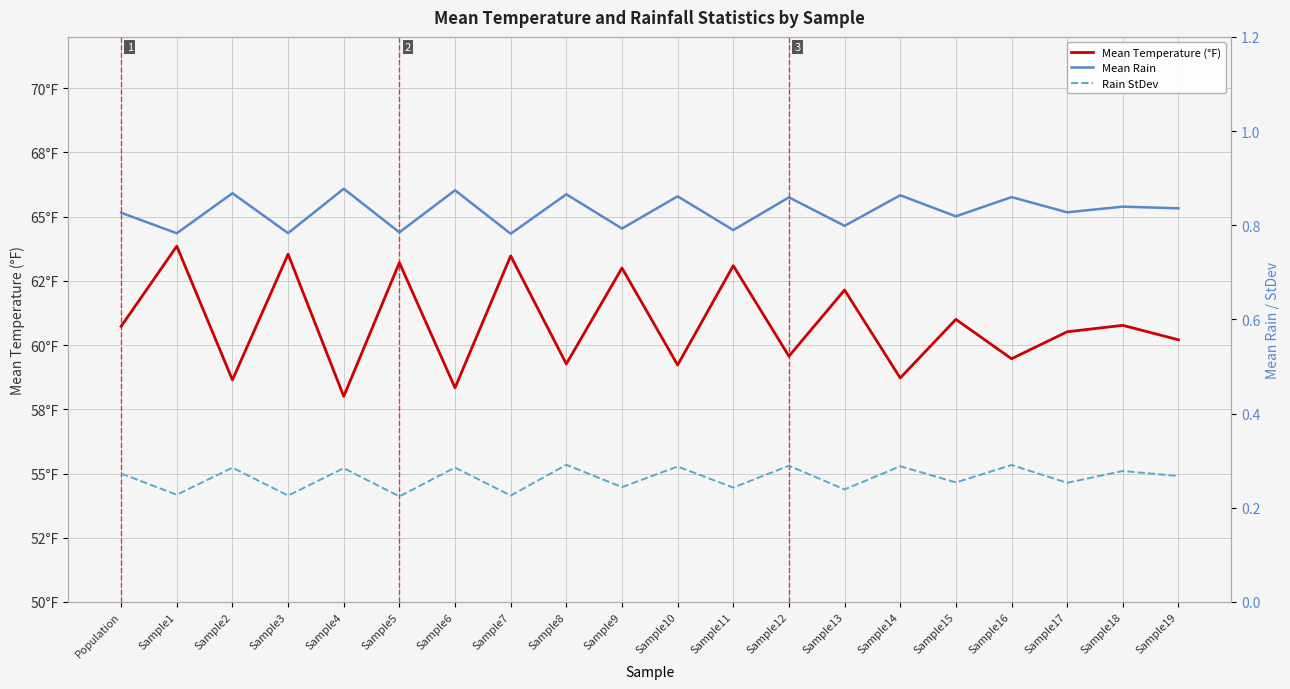

What is the label of the 12th point from the left?

Sample11